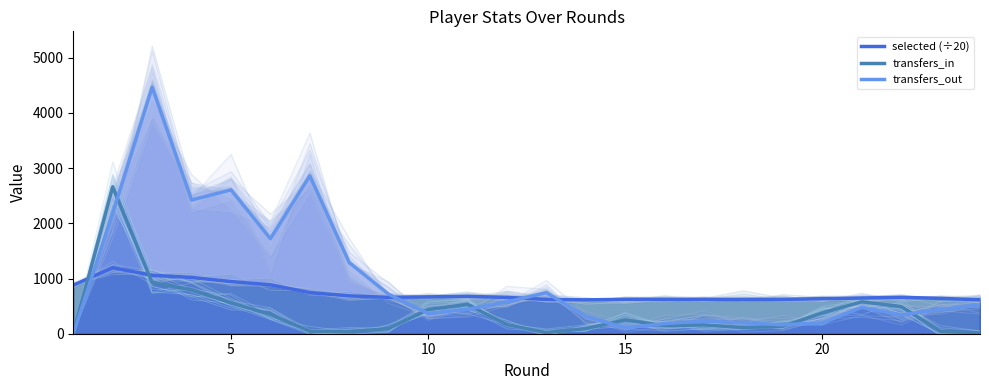

True or false: selected (÷20) has a value of 215.0 at 15.

False